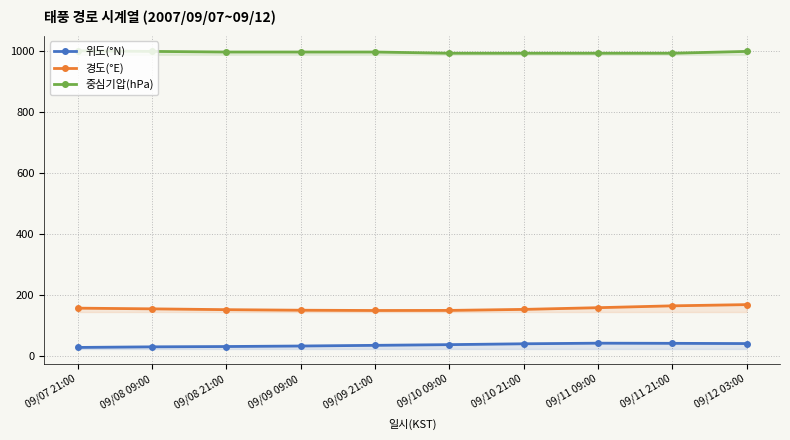

What is the spread (max minus min) of values at 09/10 21:00?

954.7